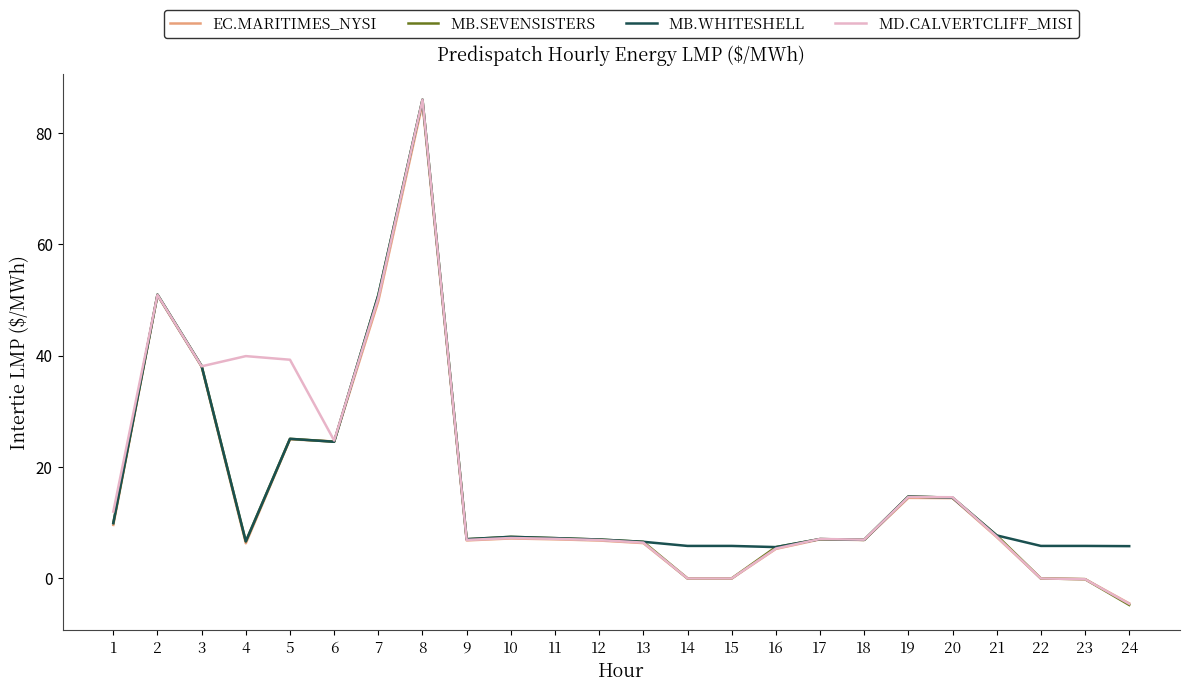

How many lines are shown in the chart?

4